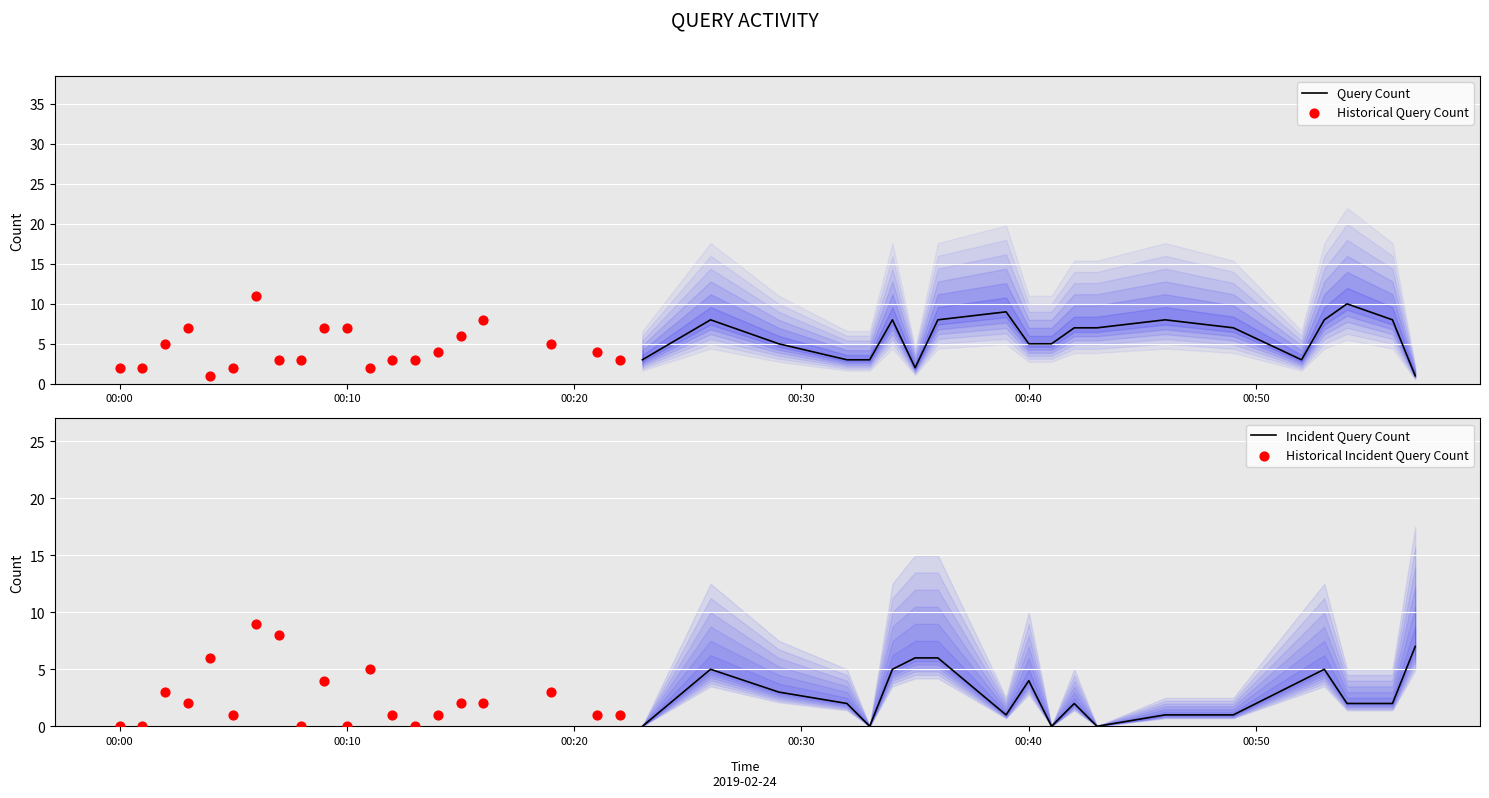

Which series contains the lowest Y value?

Incident Query Count